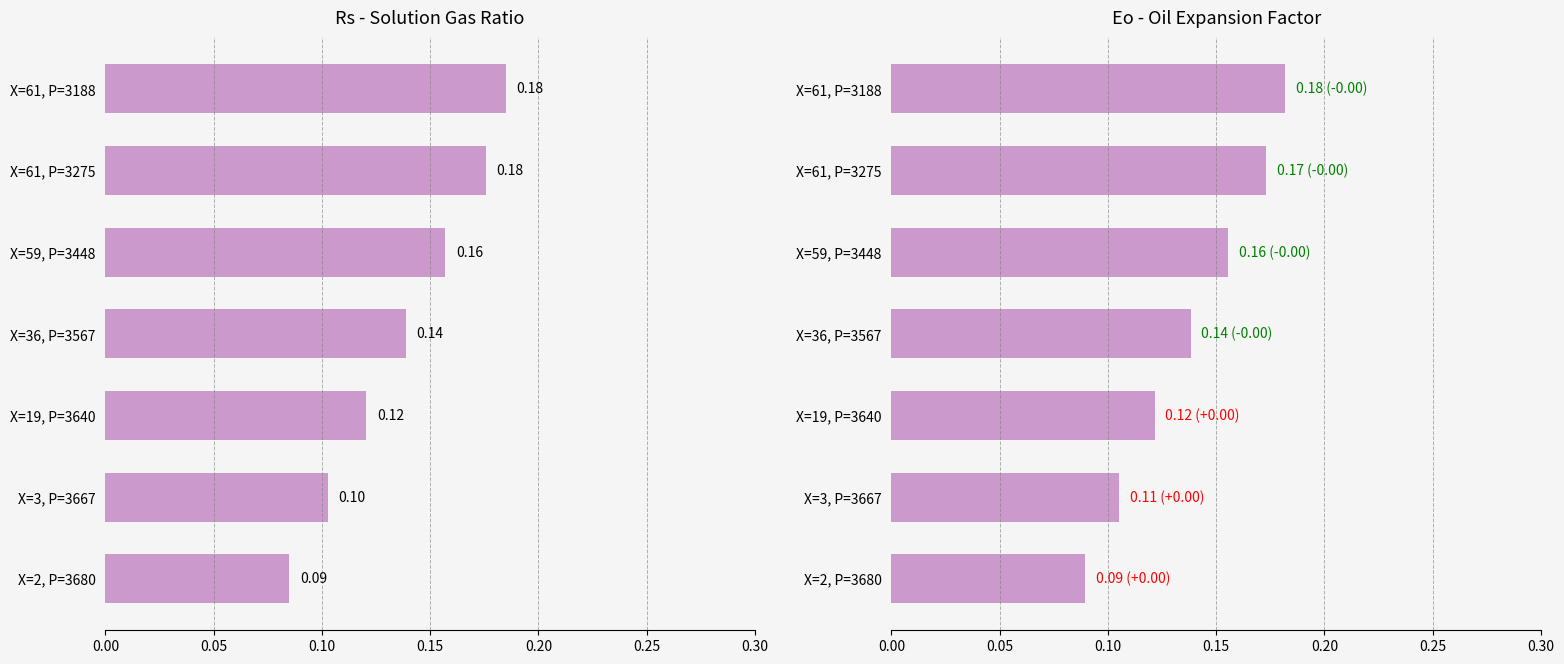

The value of Rs (normalized) at X=59, P=3448 is 0.3. True or false?

False